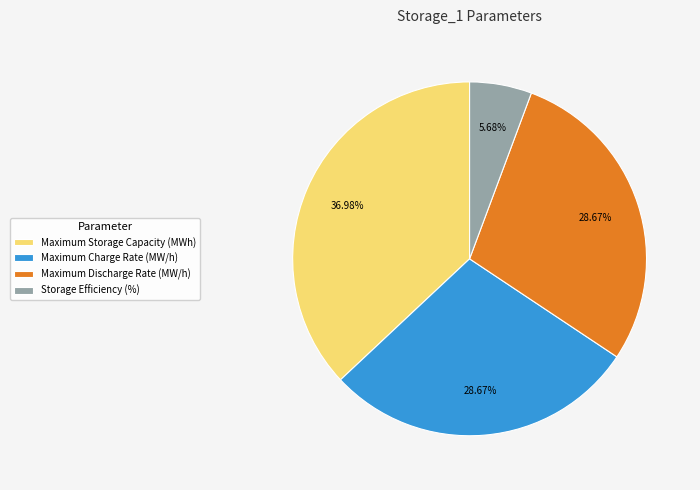

The Storage Efficiency (%) slice represents 6% of the pie. True or false?

True